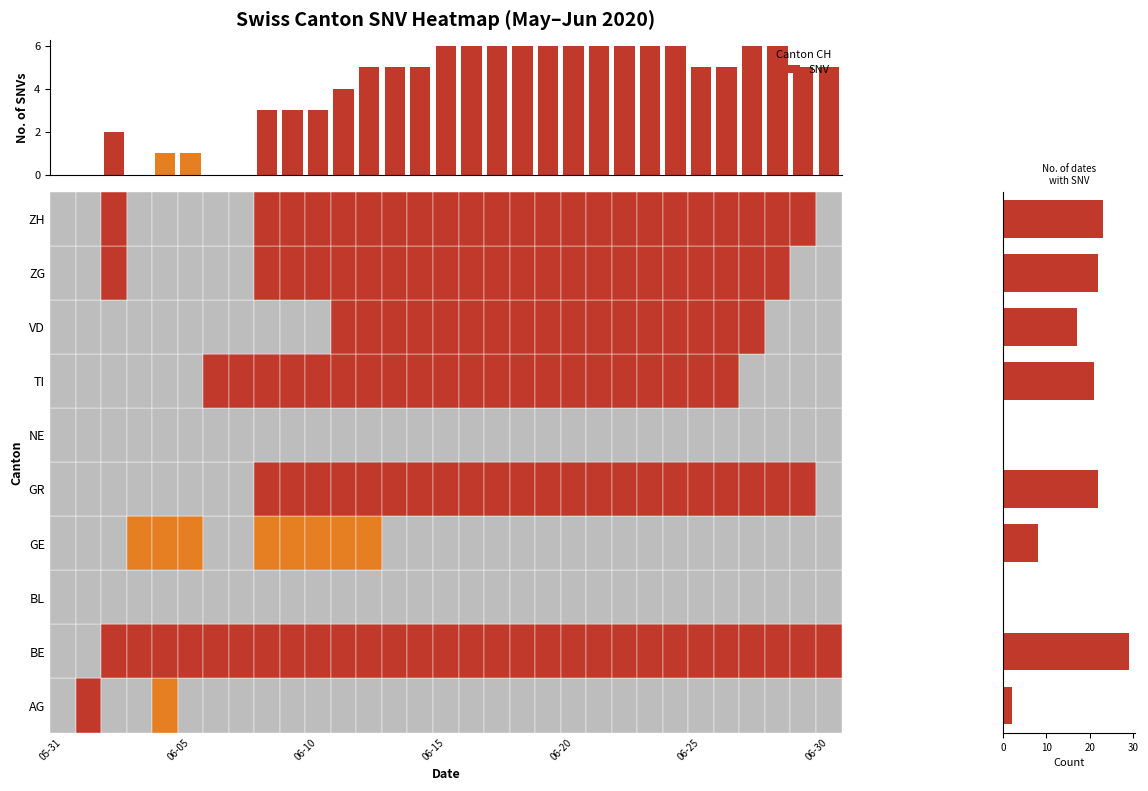

Is it true that the value at 14 is 5?

True